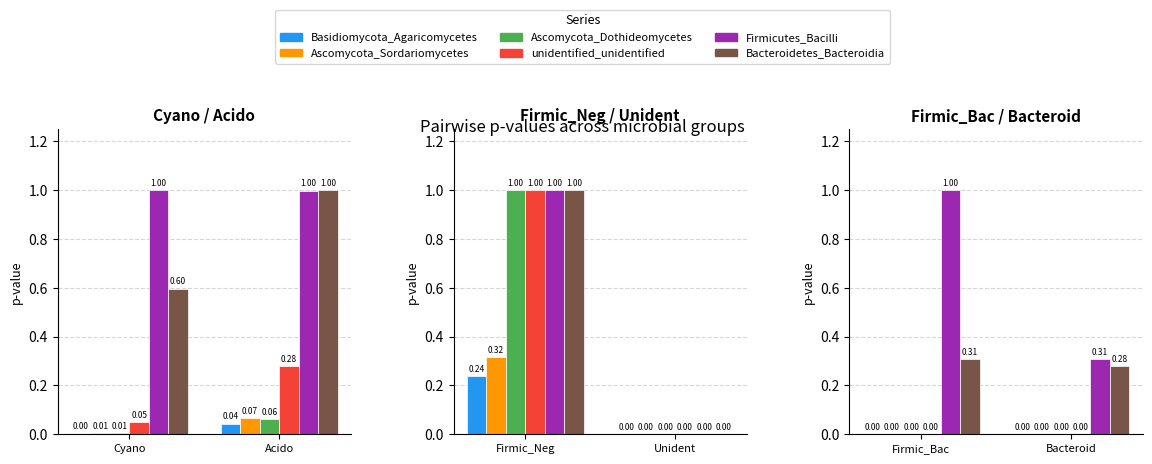

At how many categories does at least one series exceed 0?

2